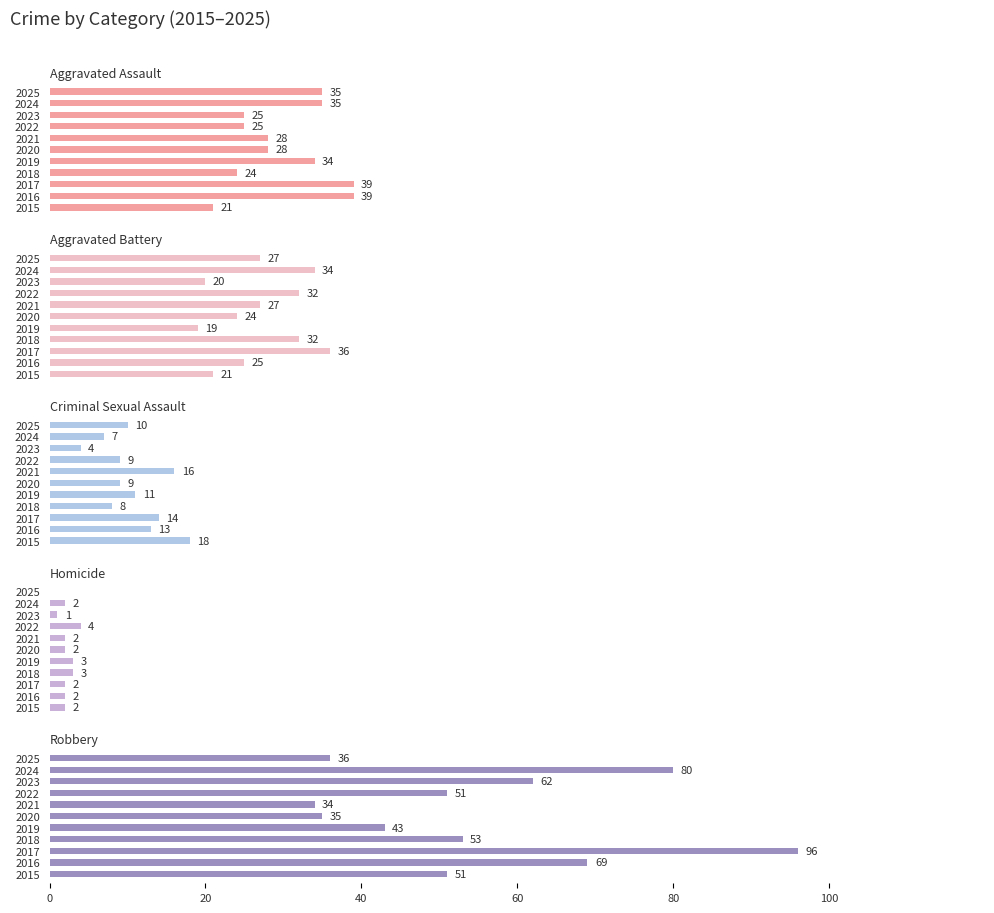

What are all the series names shown in the legend?

Aggravated Assault, Aggravated Battery, Criminal Sexual Assault, Homicide, Robbery